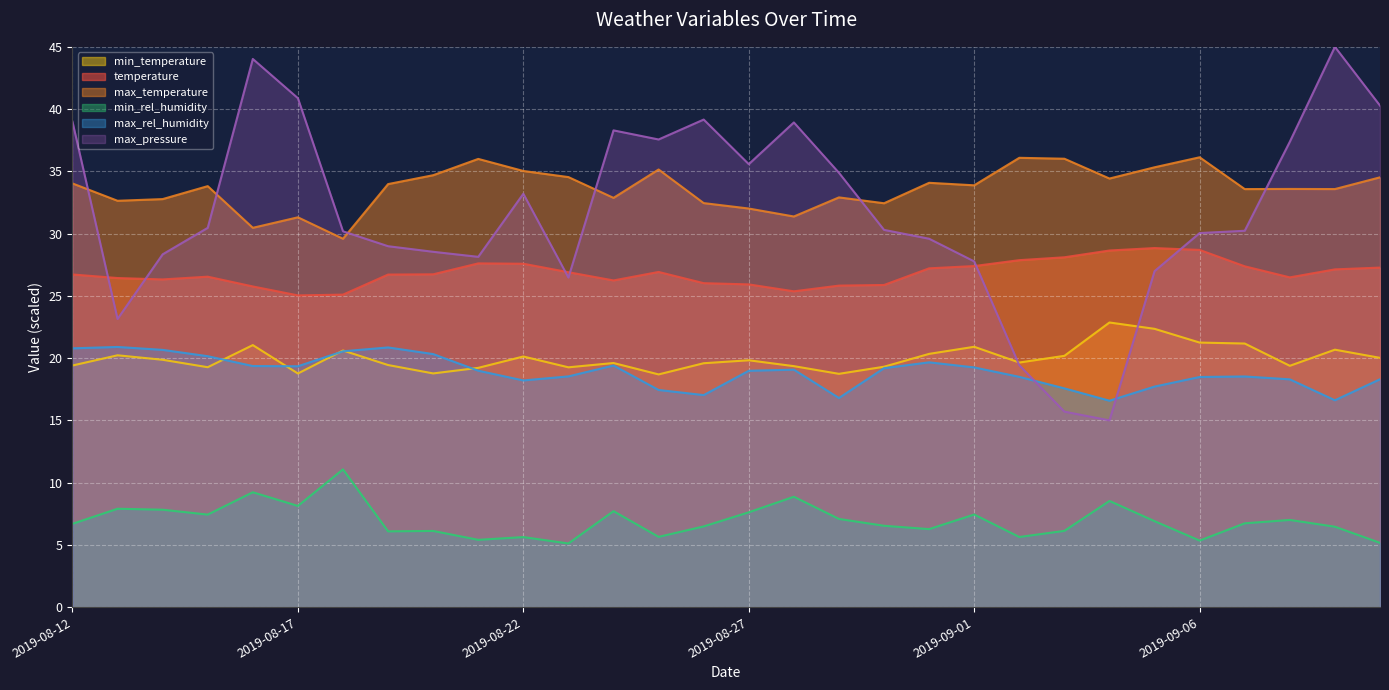

True or false: max_pressure and min_rel_humidity intersect in this chart.

False